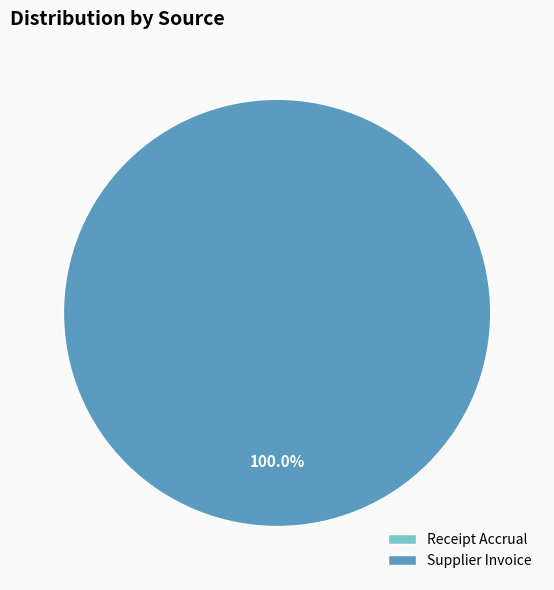

The Supplier Invoice slice represents 88% of the pie. True or false?

False